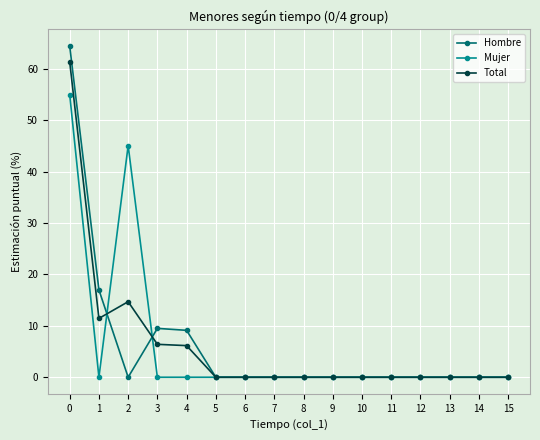

How many series are shown in this chart?

3